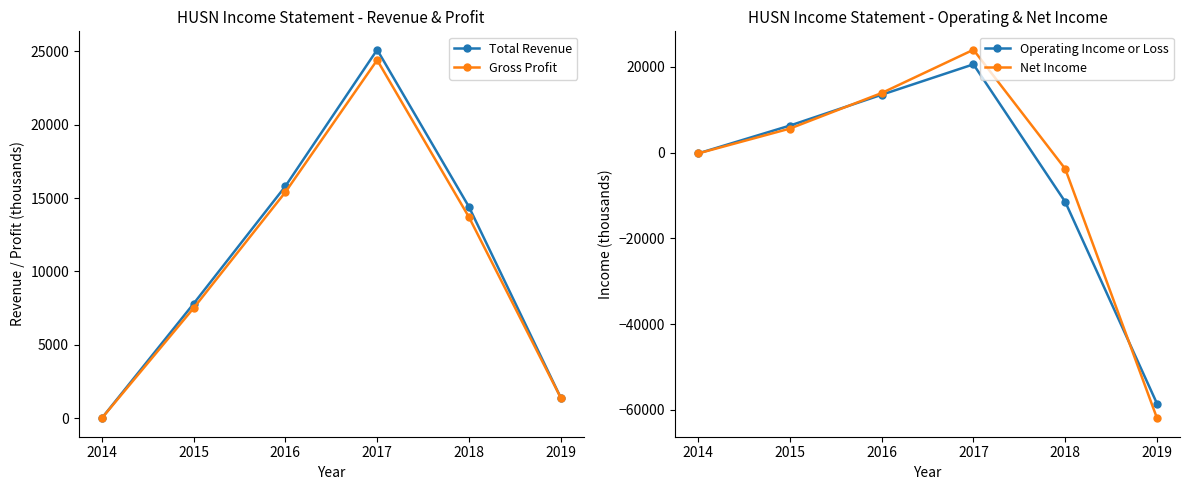

What is the total value across all series at 2016?

58600